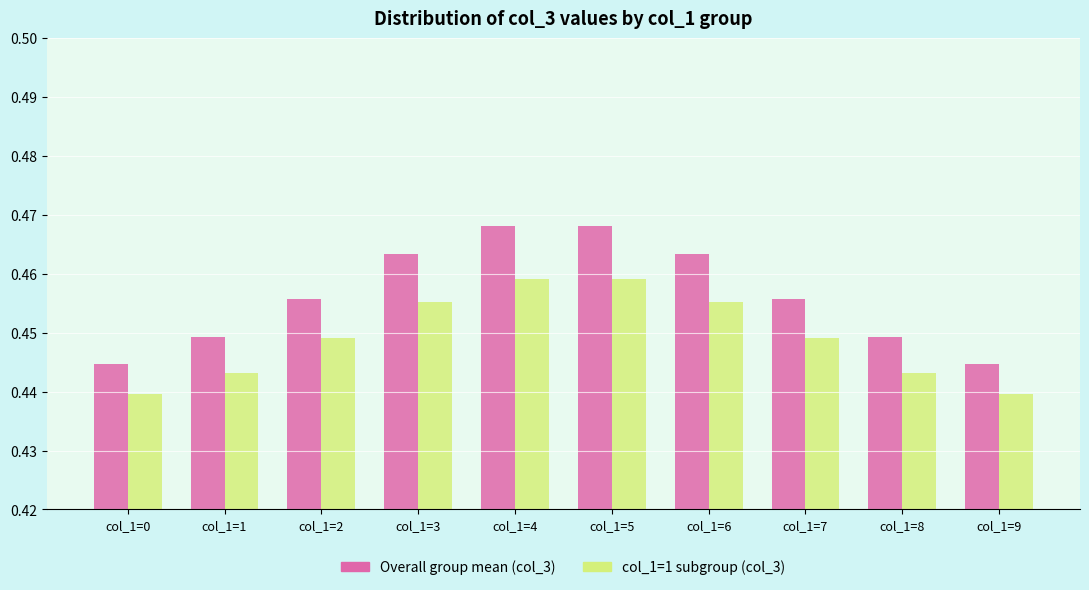

What is the total value across all series at col_1=4?

0.9